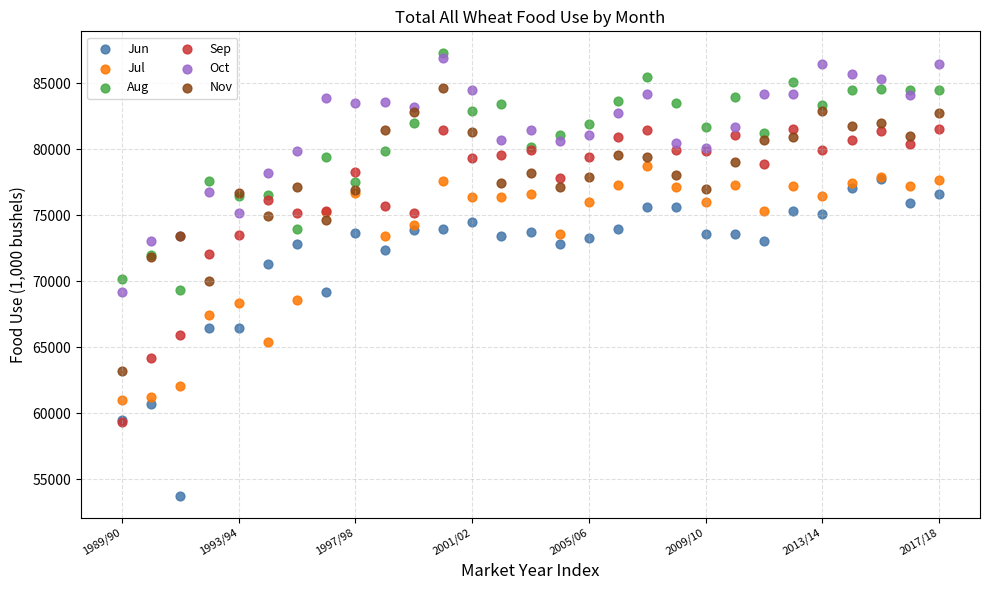

Which series contains the lowest Y value?

Jun